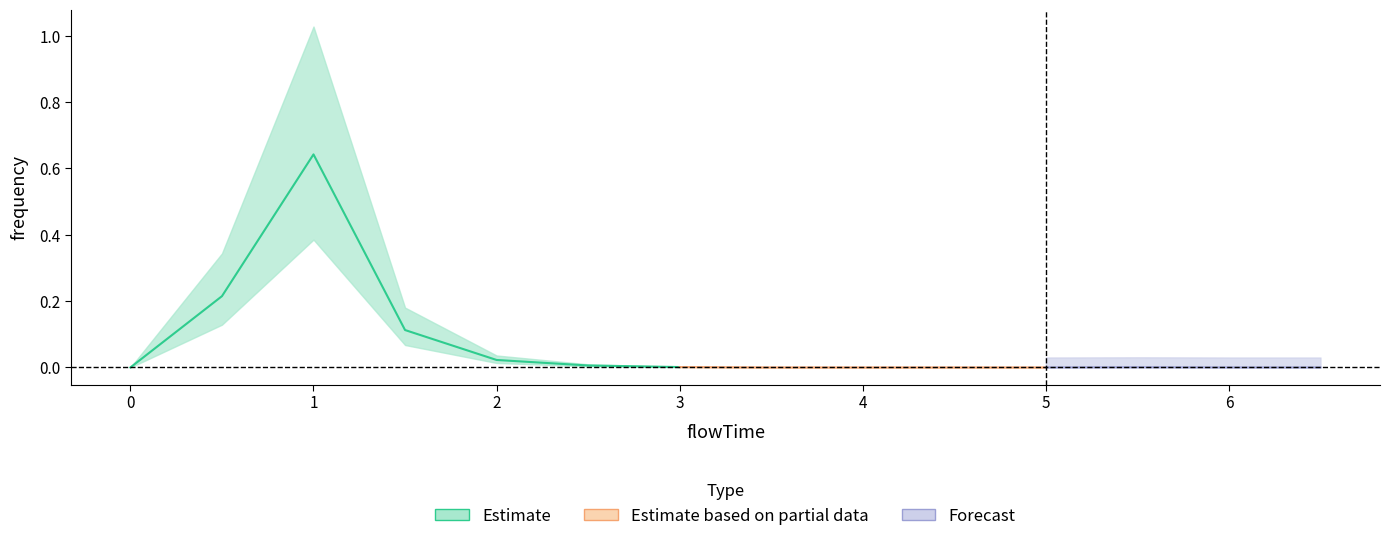

List the labels in order of value, smallest first.

0.0, 3.5, 4.0, 4.5, 5.0, 6.0, 6.5, 5.5, 3.0, 2.5, 2.0, 1.5, 0.5, 1.0